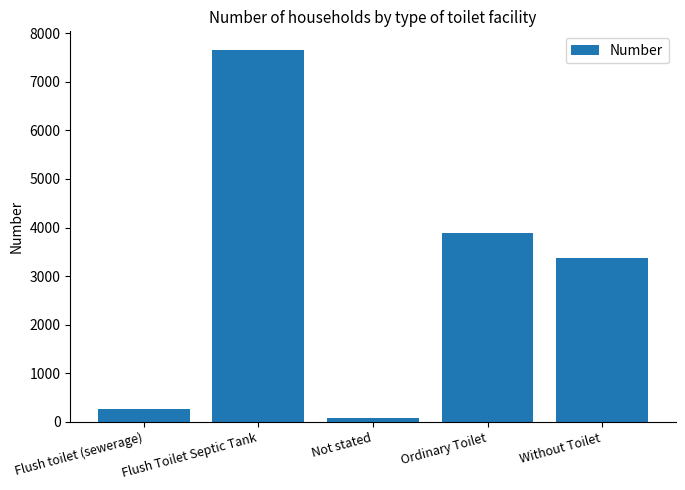

List the labels in order of value, smallest first.

Not stated, Flush toilet (sewerage), Without Toilet, Ordinary Toilet, Flush Toilet Septic Tank